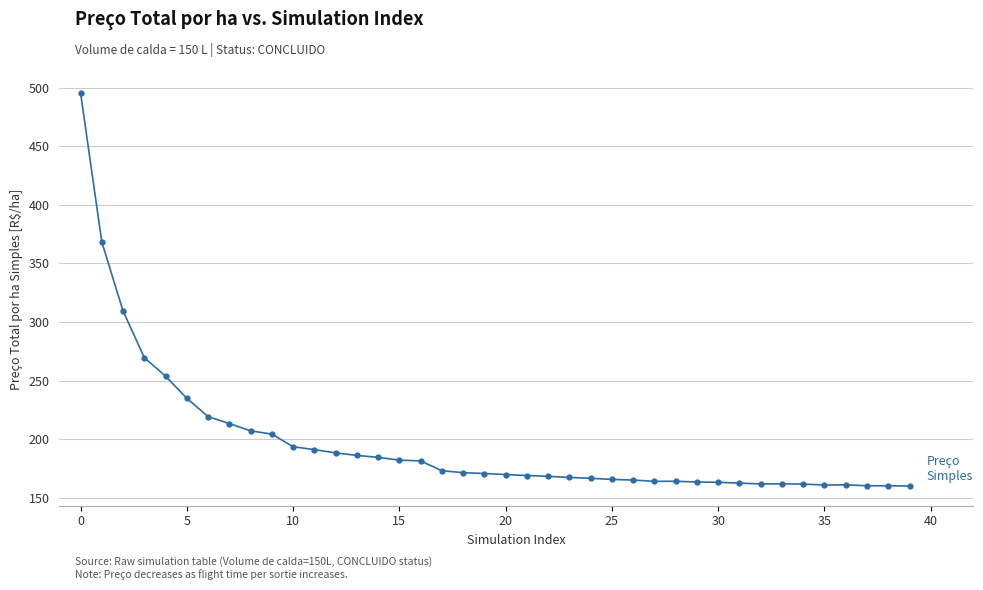

Is this an area chart (filled region under the line)?

No